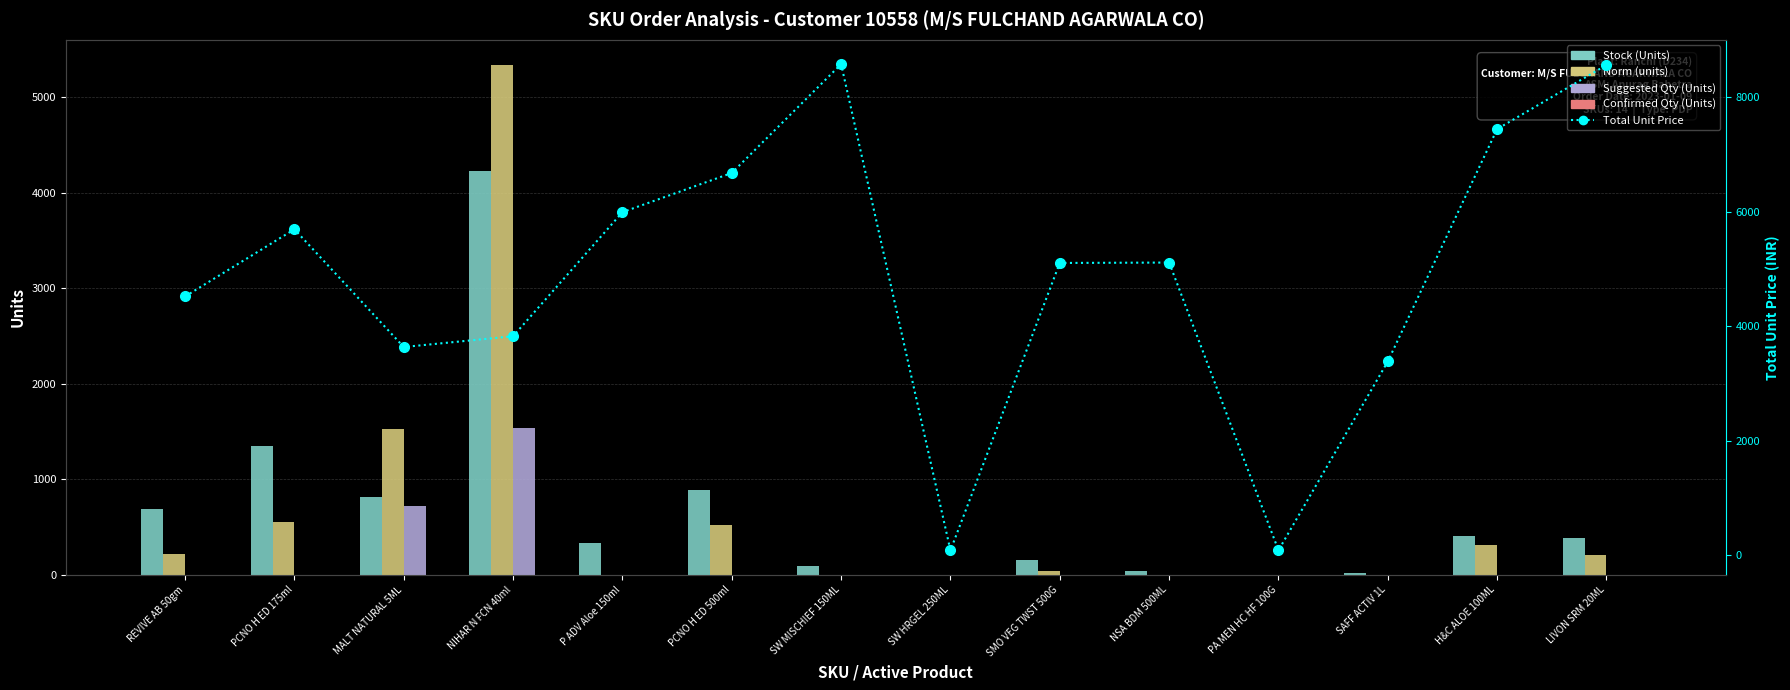

What are all the series names shown in the legend?

Stock (Units), Norm (units), Suggested Qty (Units), Confirmed Qty (Units), Total Unit Price